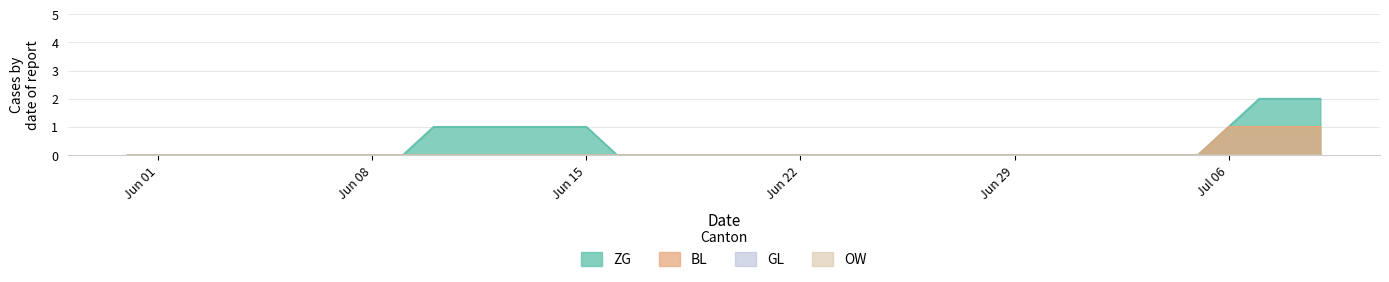

True or false: BL has more than 2 interior local peaks.

False